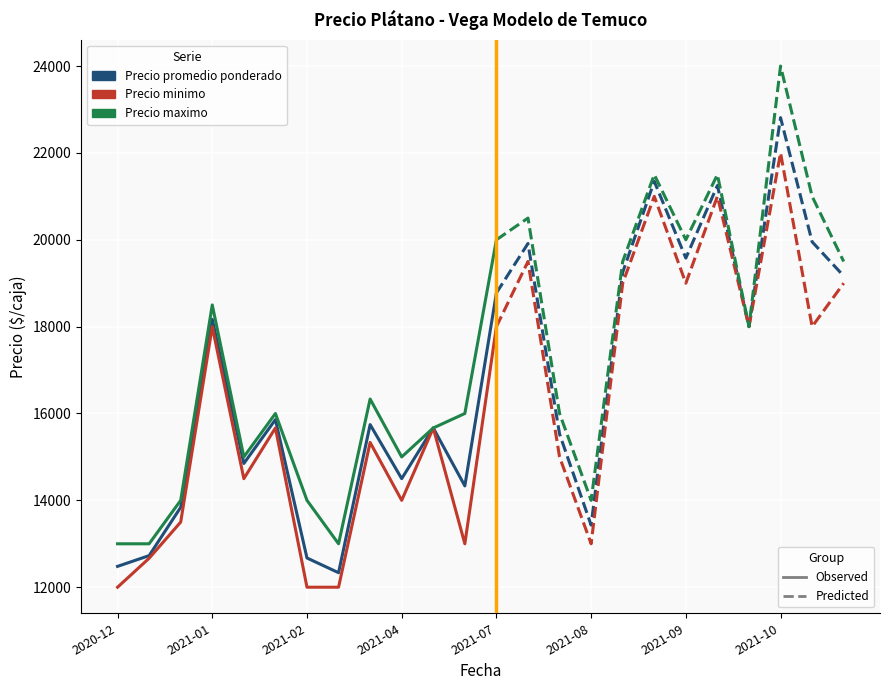

Is this an area chart (filled region under the line)?

No